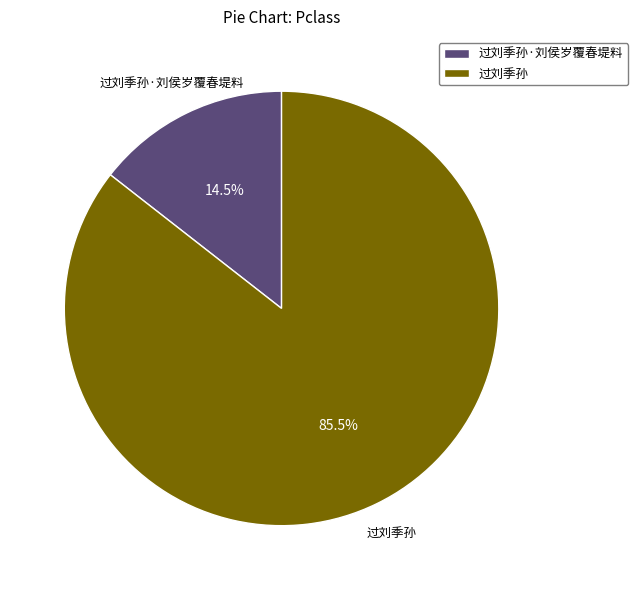

To the nearest percent, what is the average slice percentage?

50%